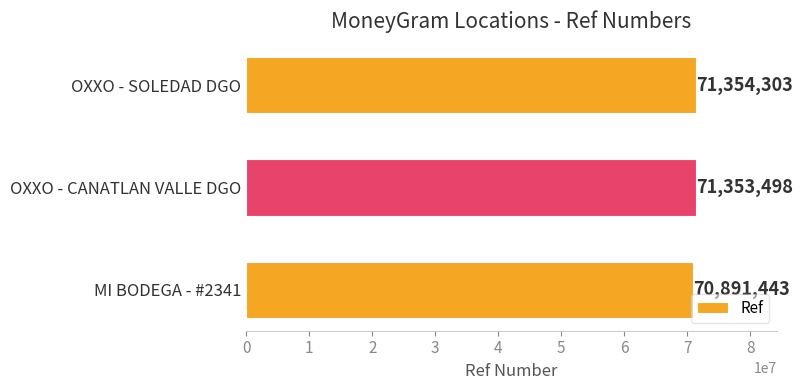

Reading bottom to top, list all the values displayed in this chart.

MI BODEGA - #2341=70891443	OXXO - CANATLAN VALLE DGO=71353498	OXXO - SOLEDAD DGO=71354303